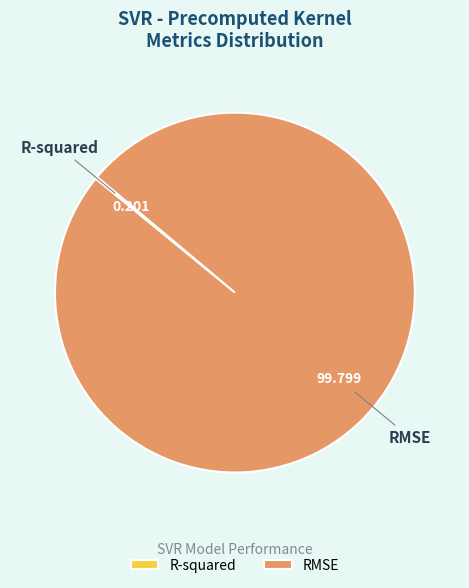

Does RMSE represent more than half of the total?

Yes